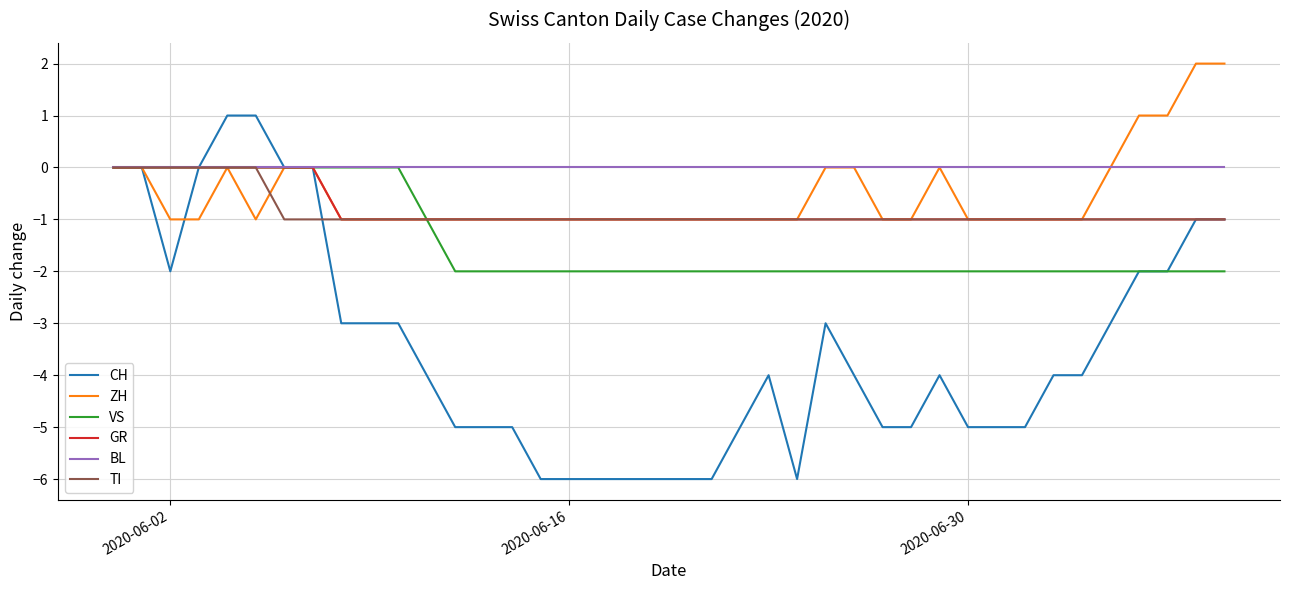

Which series has the largest total across all categories?

BL